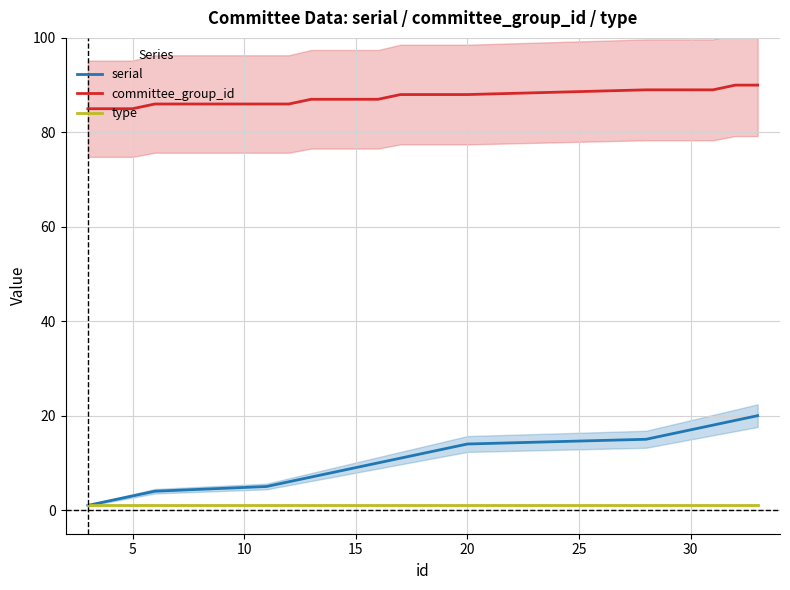

True or false: committee_group_id and type intersect in this chart.

False